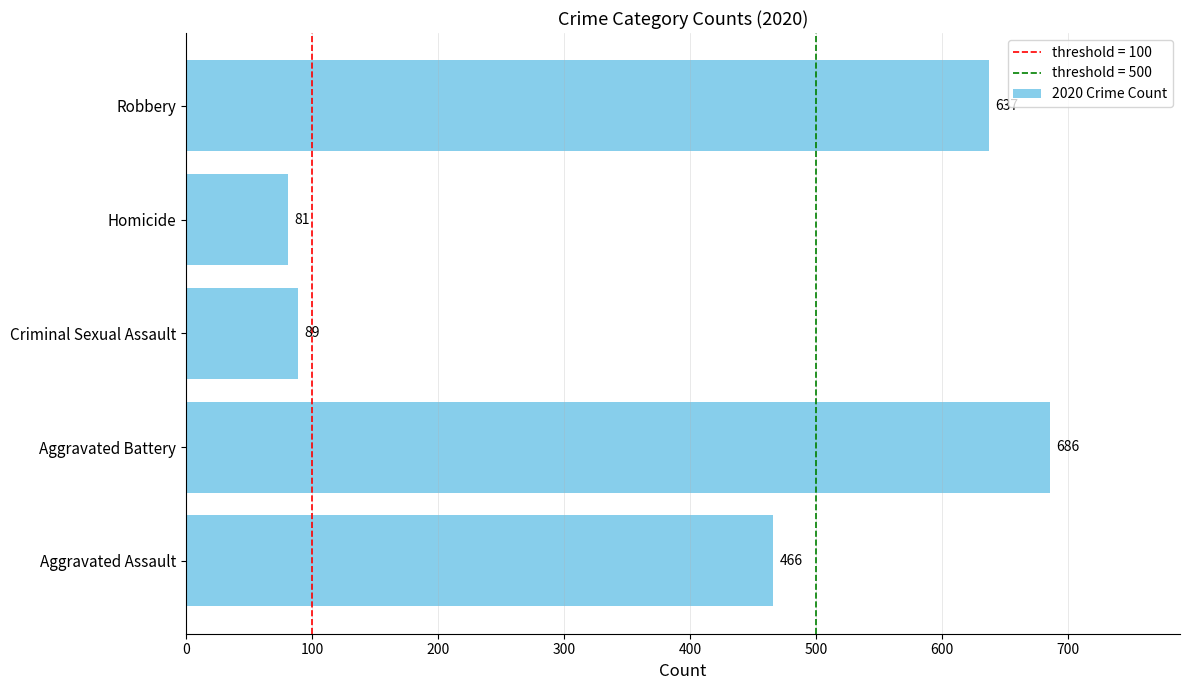

How many values are below 466?

2